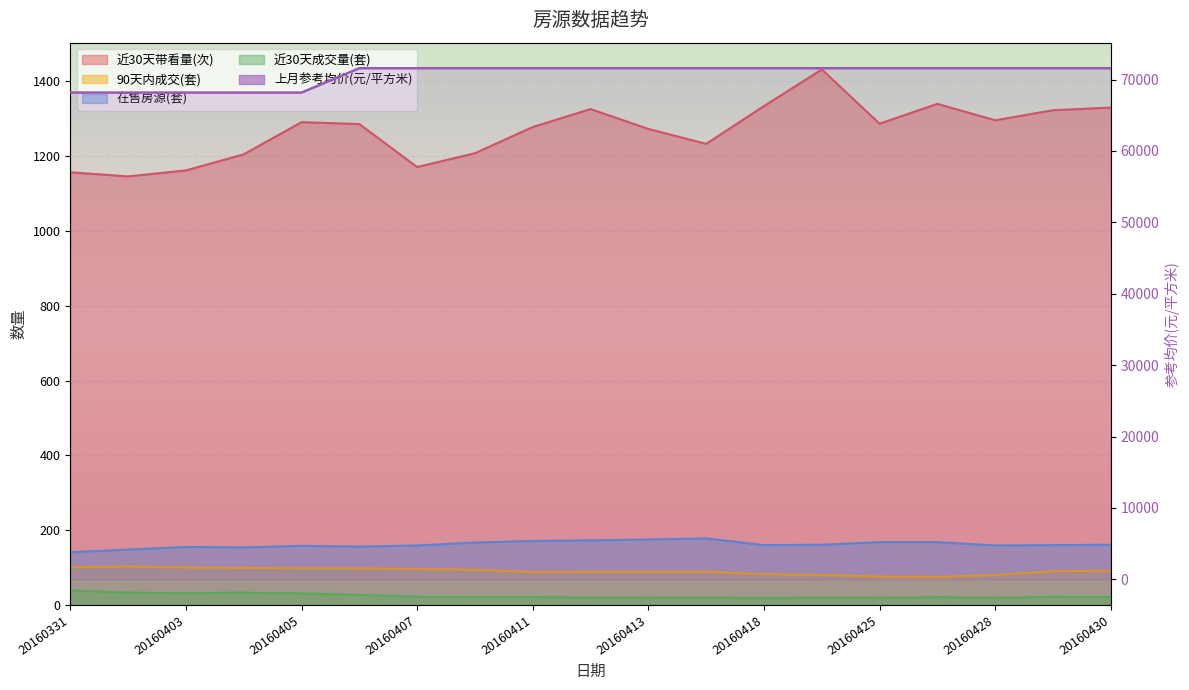

What is the value of the 在售房源(套) point at the 12th from the left?

178